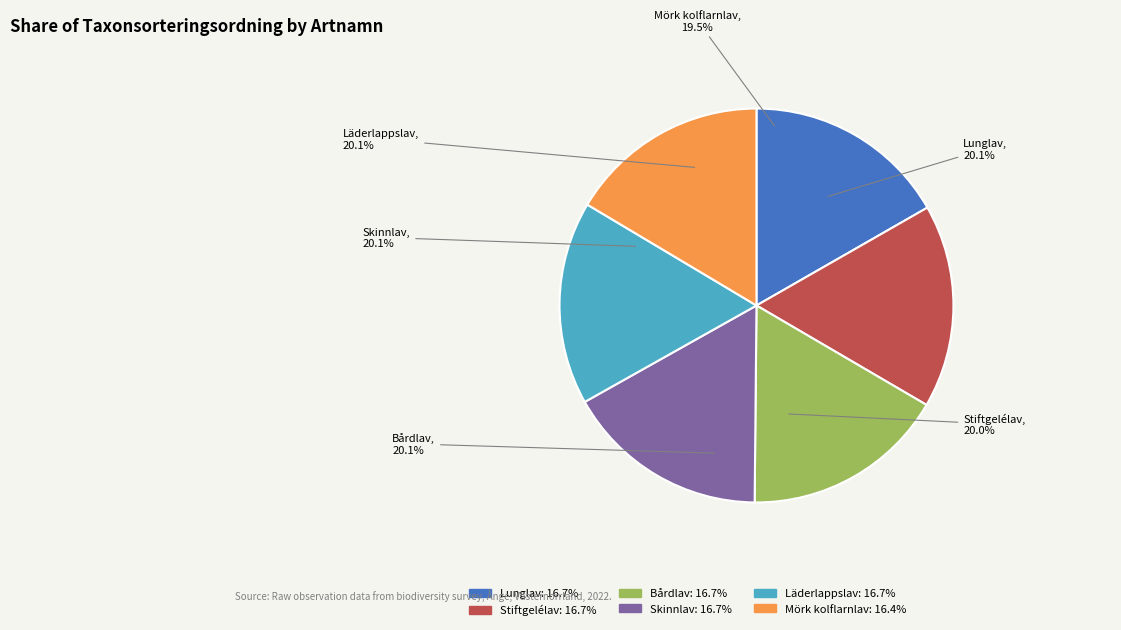

To the nearest percent, what is the average slice percentage?

17%